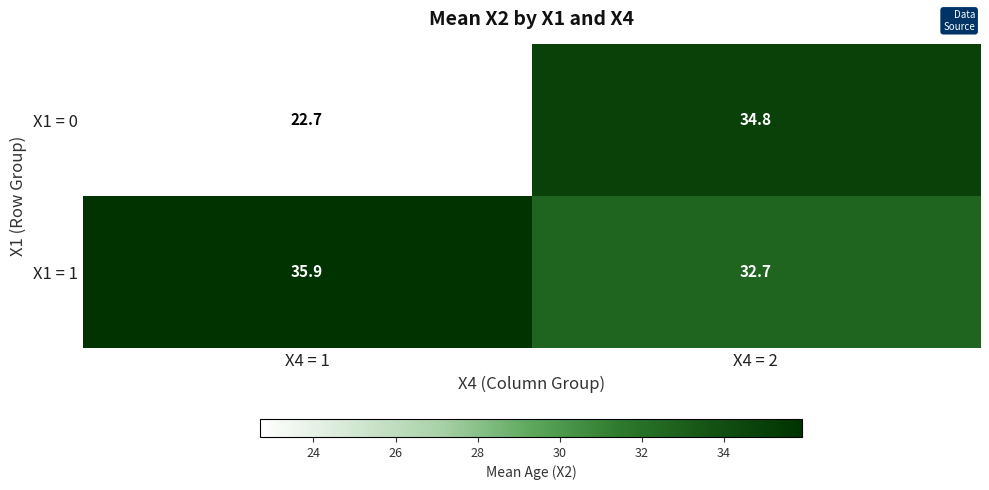

True or false: X1 = 0 has a value of 57.0 at X4 = 2.

False